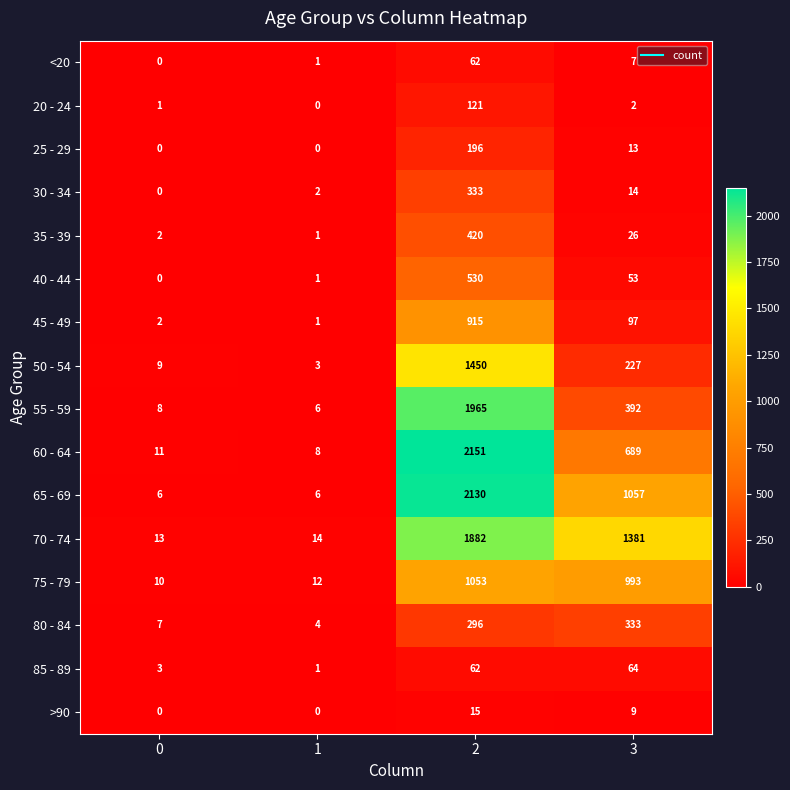

What is the total value across all series at 0?

72